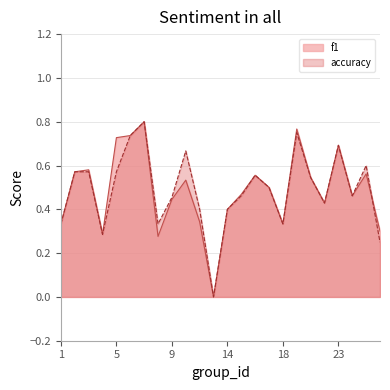

How many positive values does the accuracy series have?

23